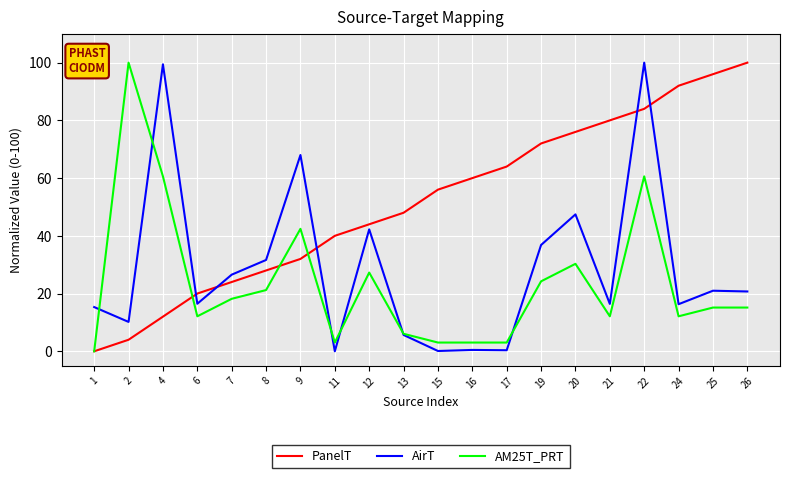

How many times do AM25T_PRT and AirT cross each other?

6